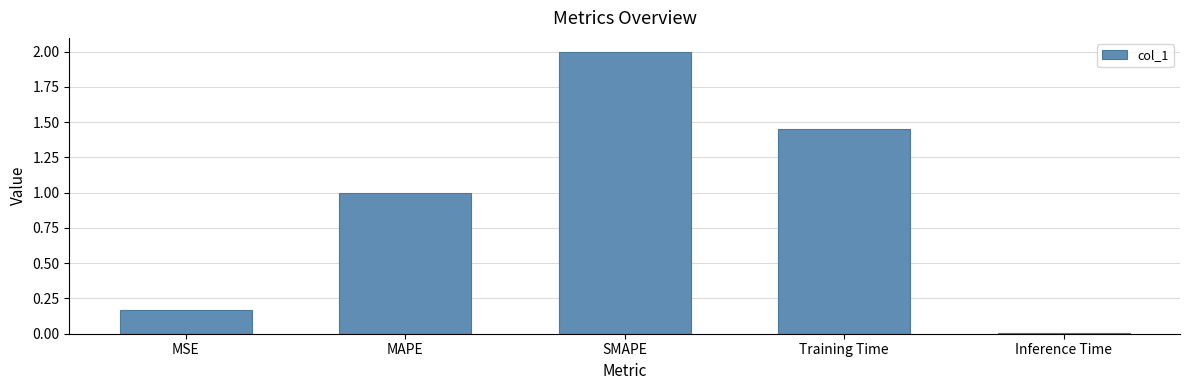

How many bars are there in total?

5